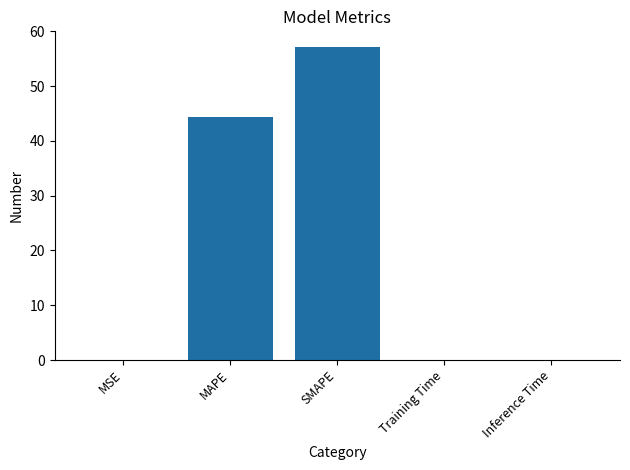

The chart shows a value of 44.4 at MAPE. True or false?

True